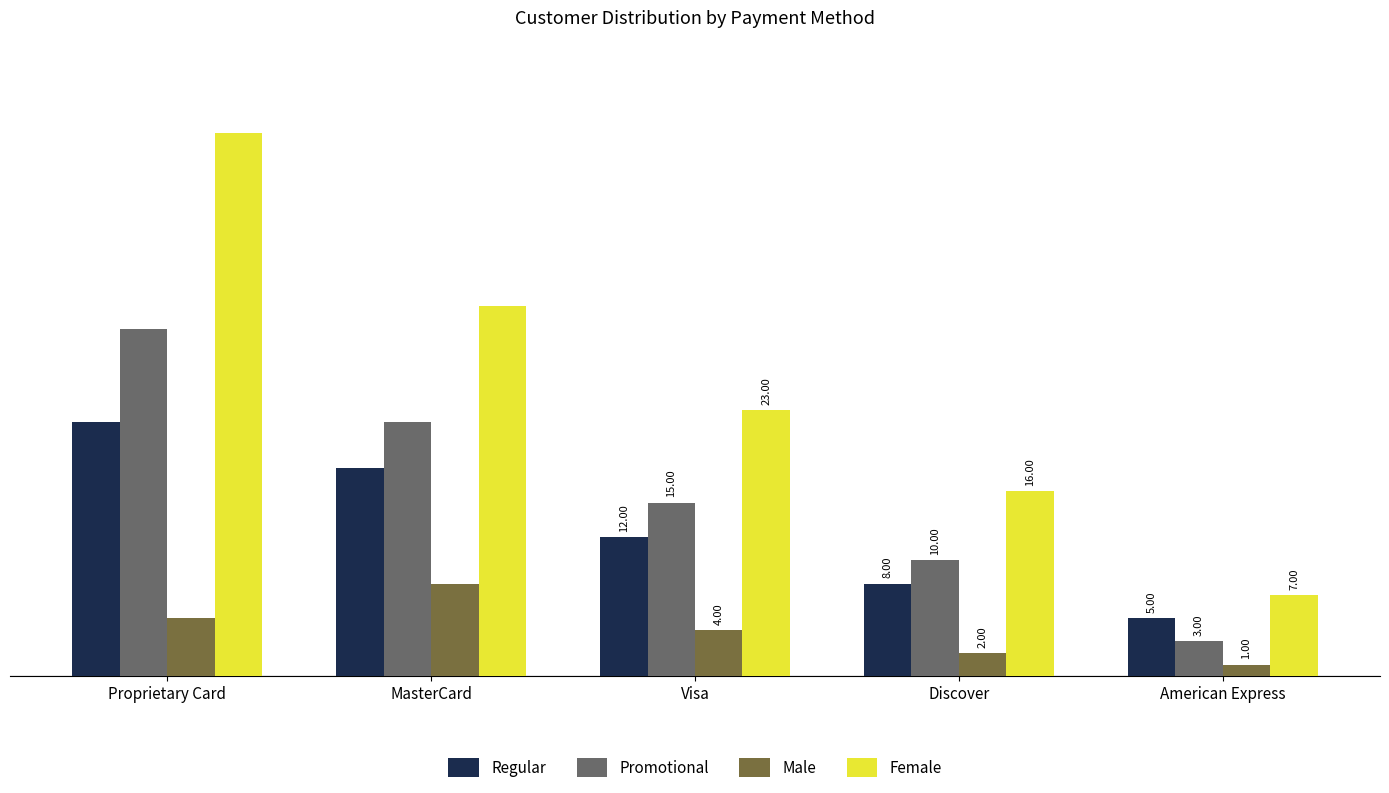

At which category is the sum across all series the highest?

Proprietary Card